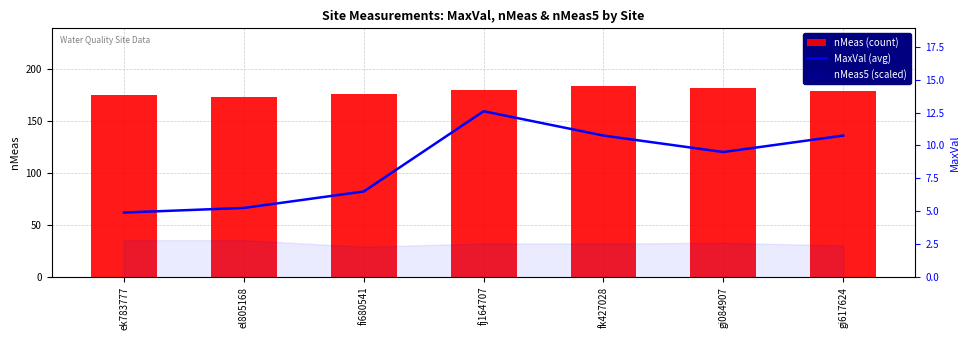

Which has a higher value, fj164707 or fk427028?

fk427028